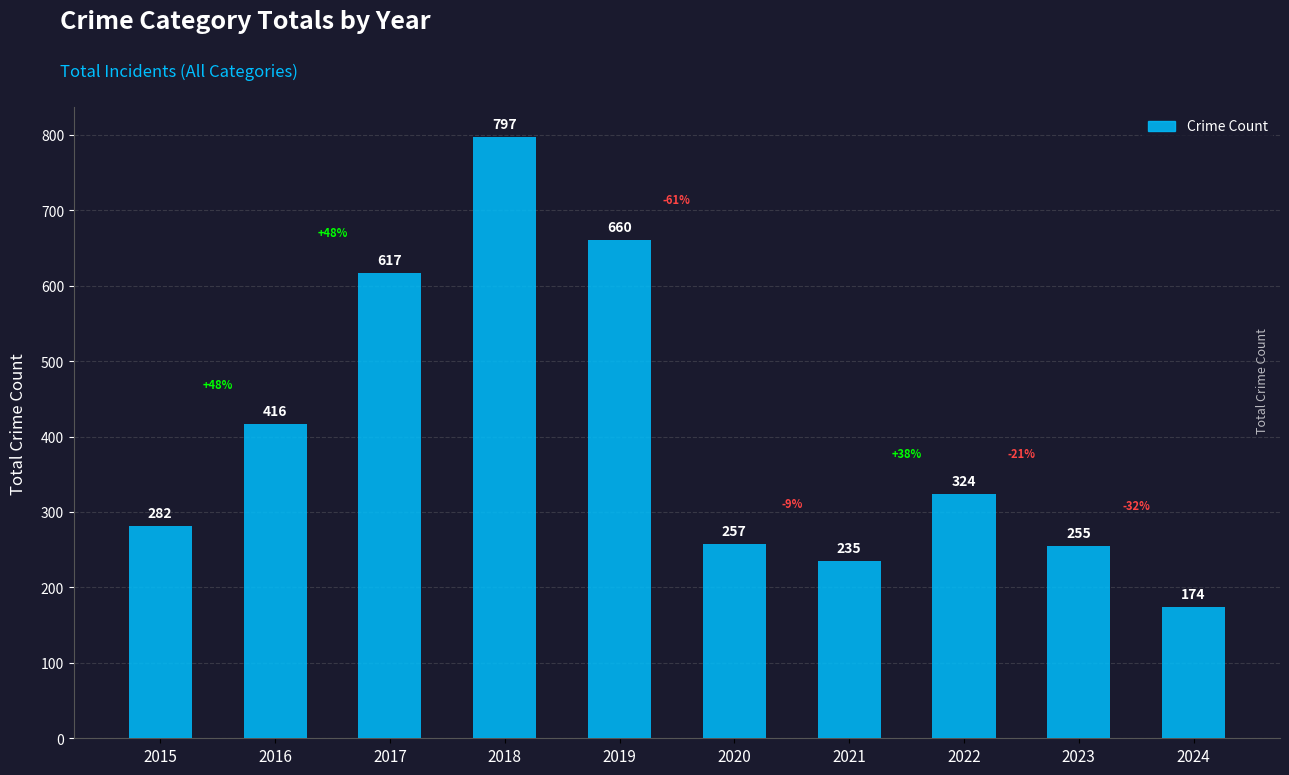

The value at 2017 is 1054. True or false?

False